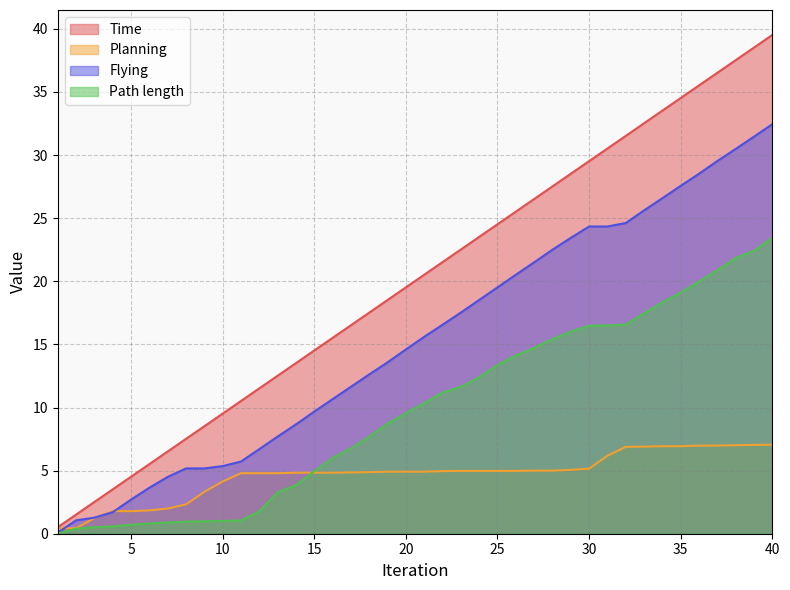

At 8, list the series in order from largest to smallest.

Time, Flying, Planning, Path length